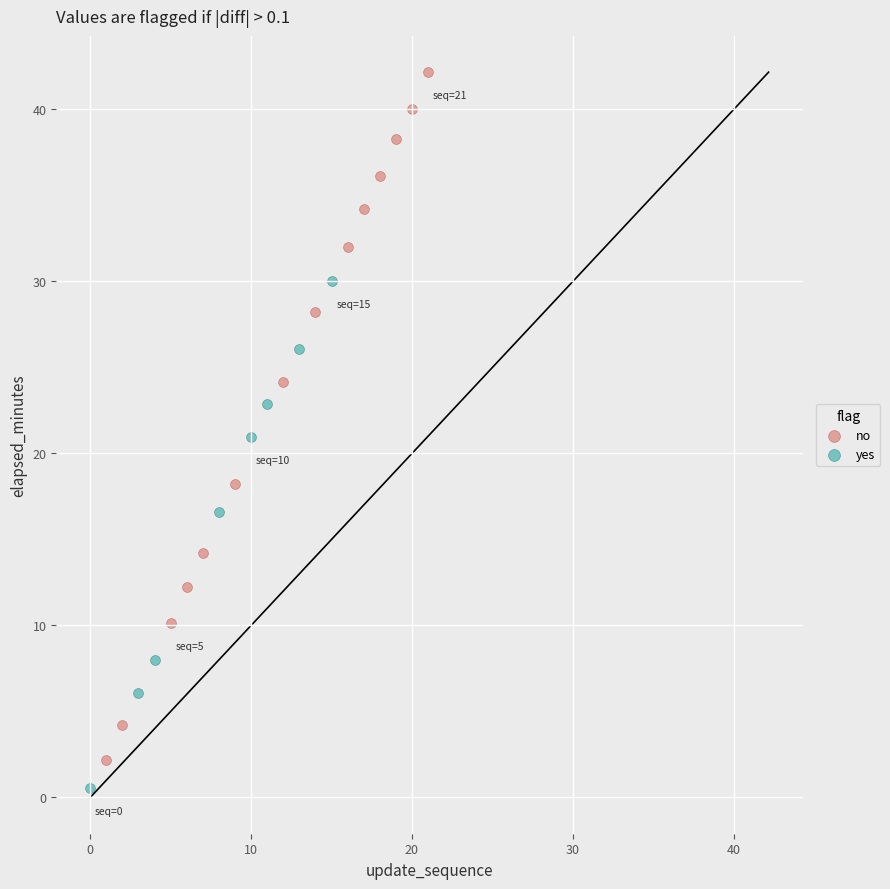

Which series has the widest spread of Y values?

no